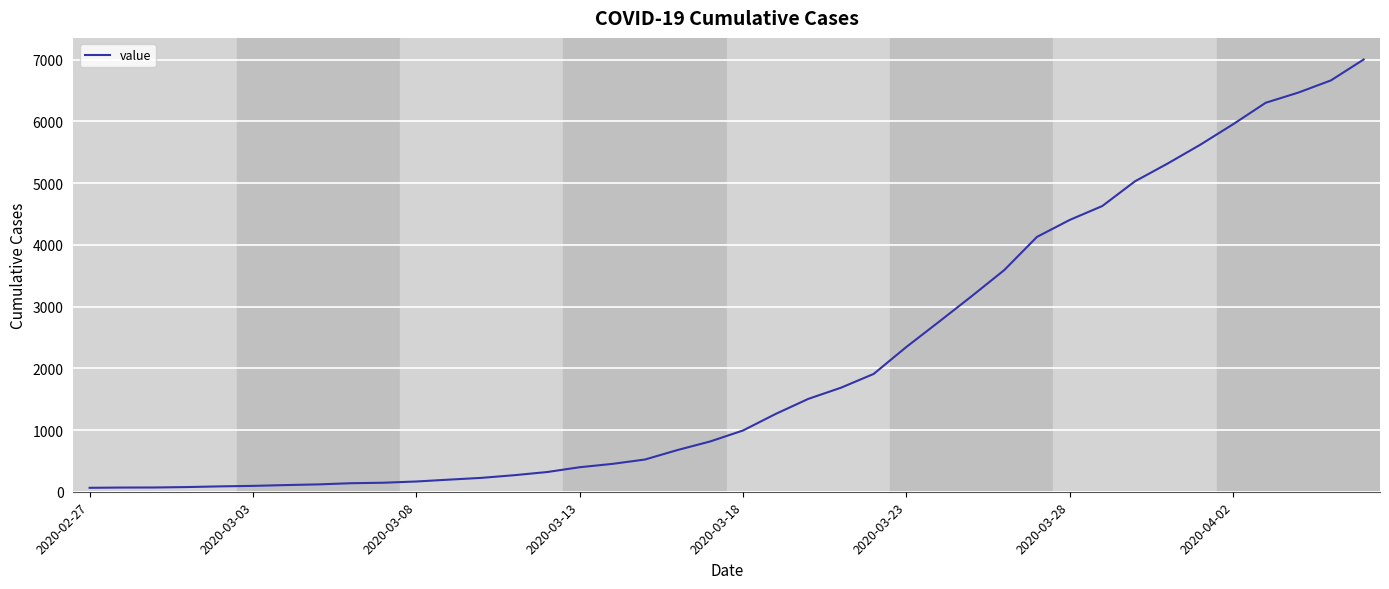

What is the difference between the maximum and minimum values?

6937